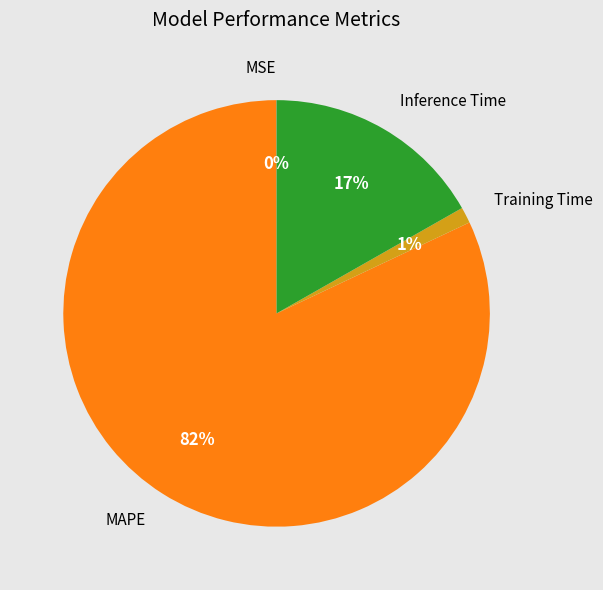

The MAPE slice represents 82% of the pie. True or false?

True